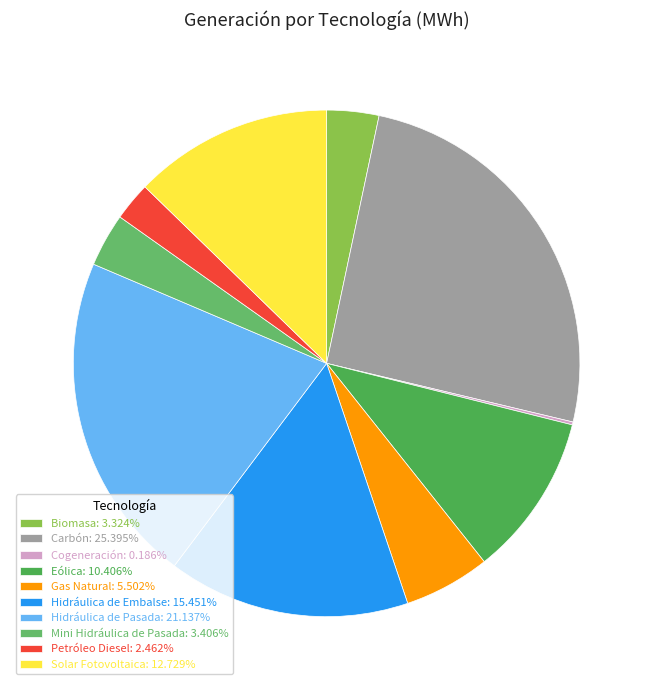

Which category has the smallest portion of the pie?

Cogeneración